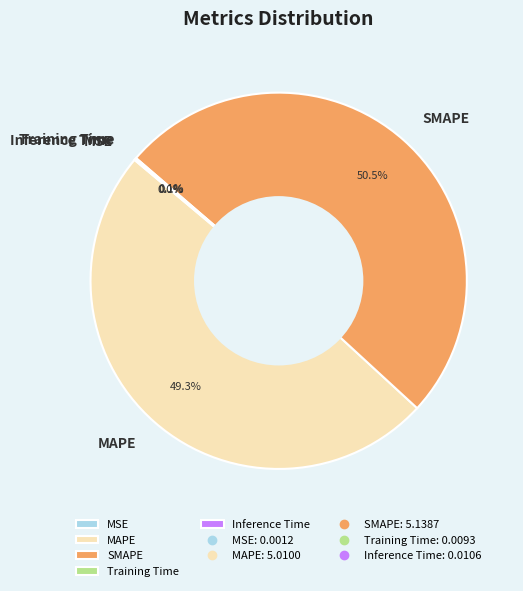

Which slice represents more than half of the pie?

SMAPE